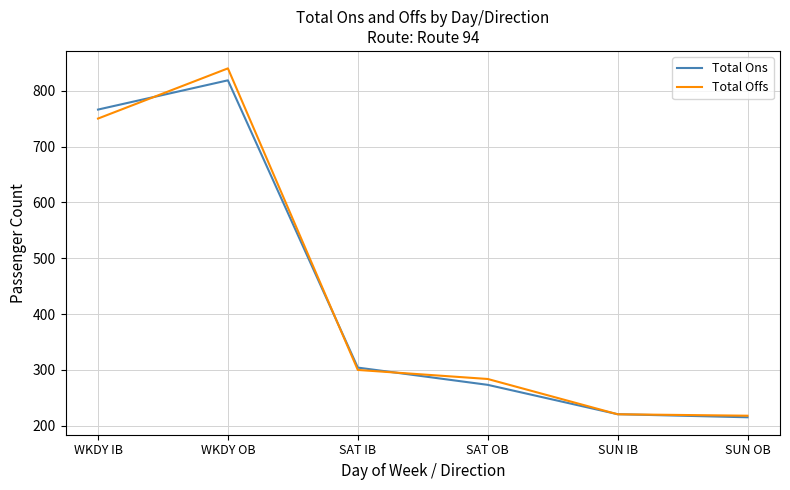

Which series has the largest range (max minus min)?

Total Offs